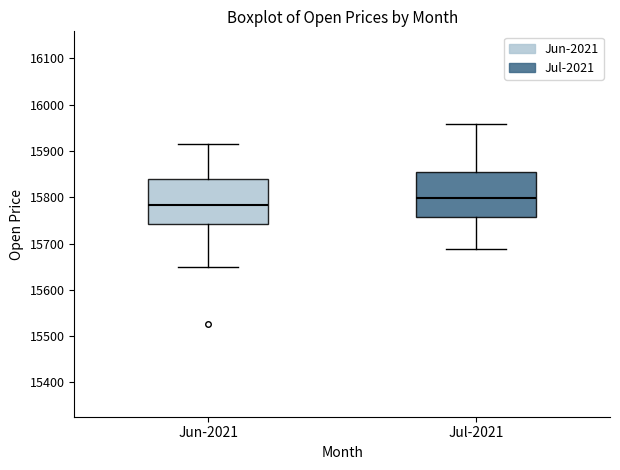

Where does the median line of the box for Jul-2021 sit on the y-axis? The values are not printed on the chart, so give them approximately, as read against the axis.

15800